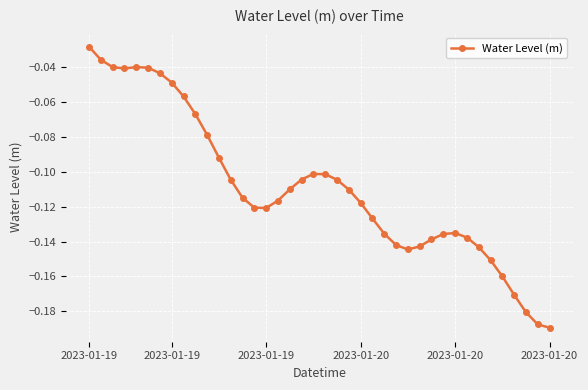

True or false: the data has more than 2 interior local peaks.

True